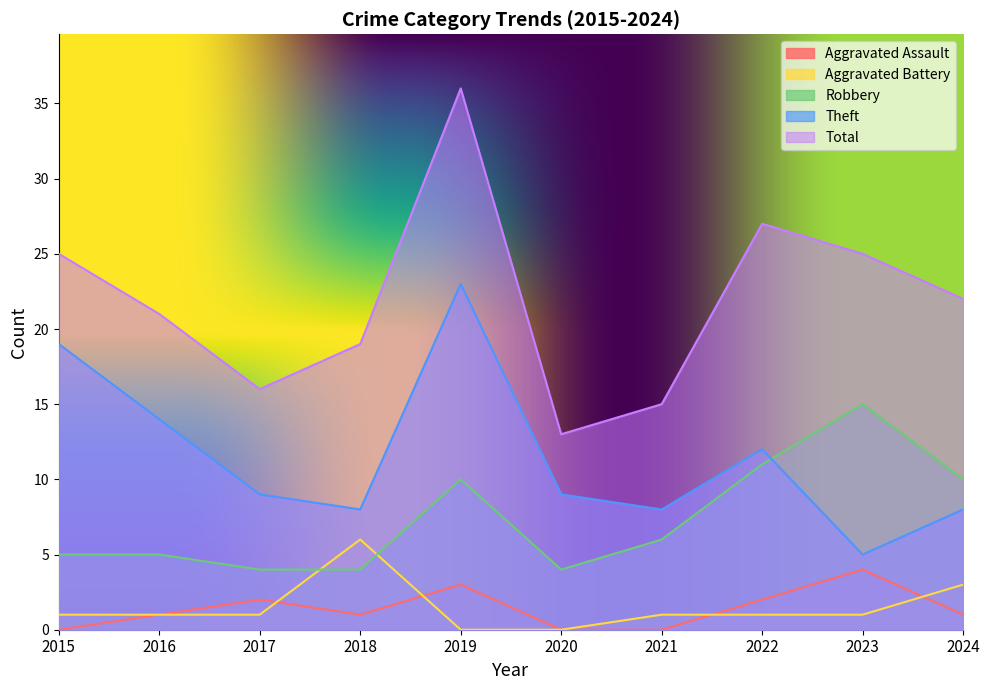

Where is the first local maximum for Robbery?

2019